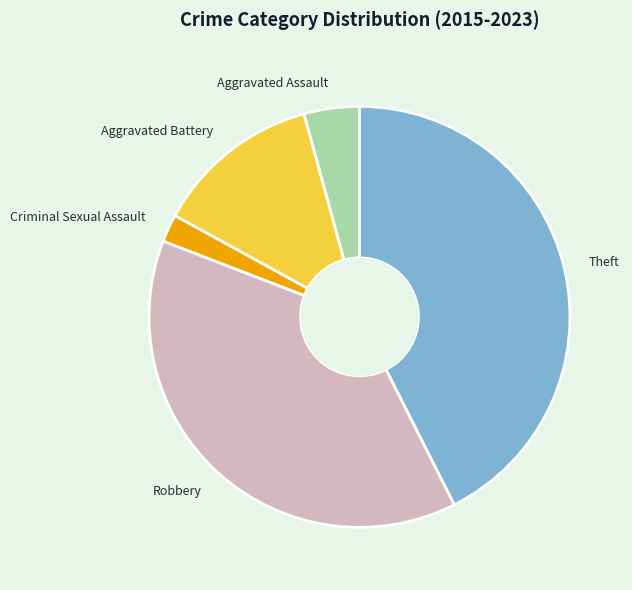

Do Robbery and Criminal Sexual Assault together represent more than half of the pie?

No